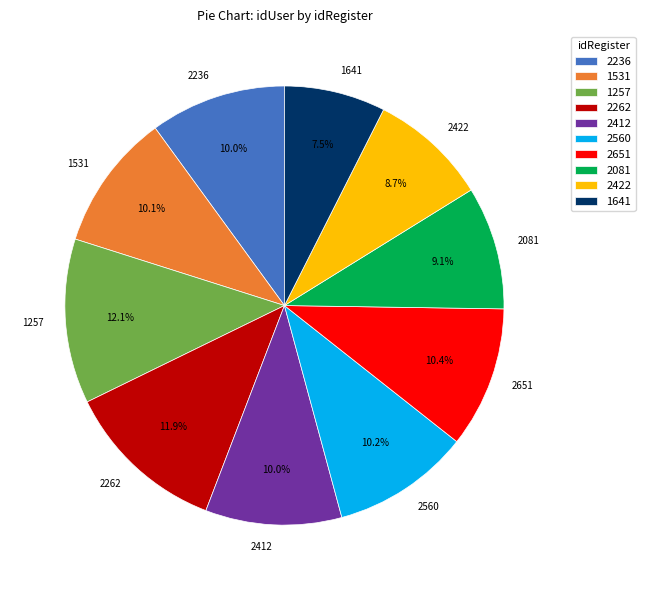

What is the smallest slice in the pie chart?

1641